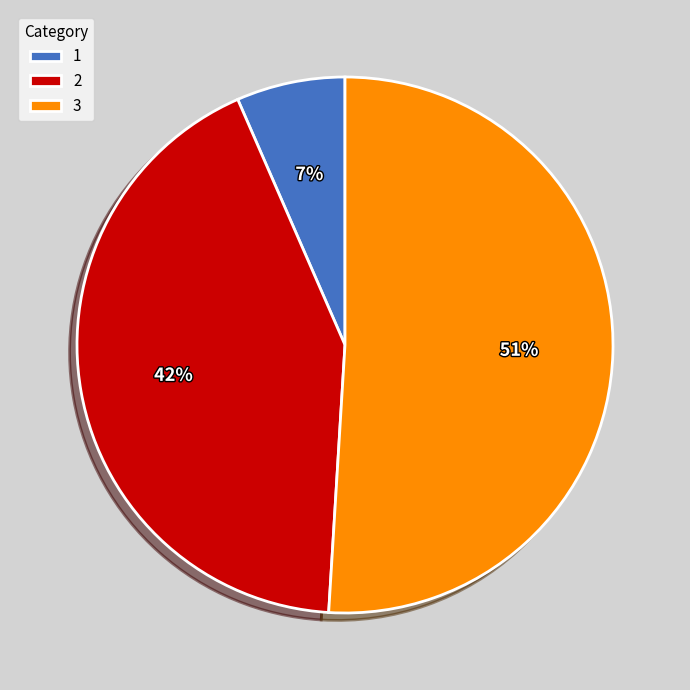

Is there a majority slice in this chart?

Yes